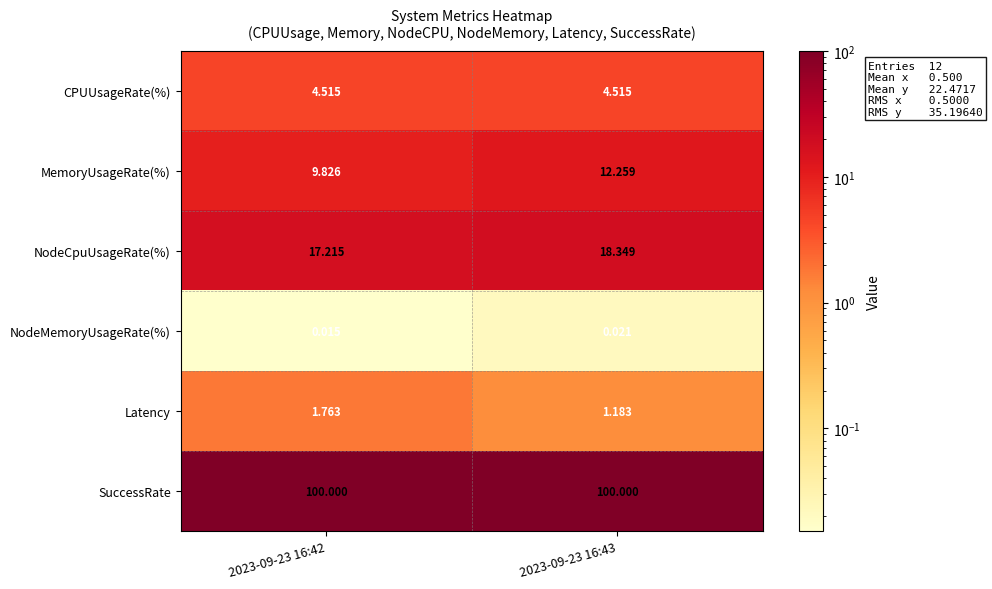

Rank the series by their maximum value, from highest to lowest.

SuccessRate, NodeCpuUsageRate(%), MemoryUsageRate(%), CPUUsageRate(%), Latency, NodeMemoryUsageRate(%)